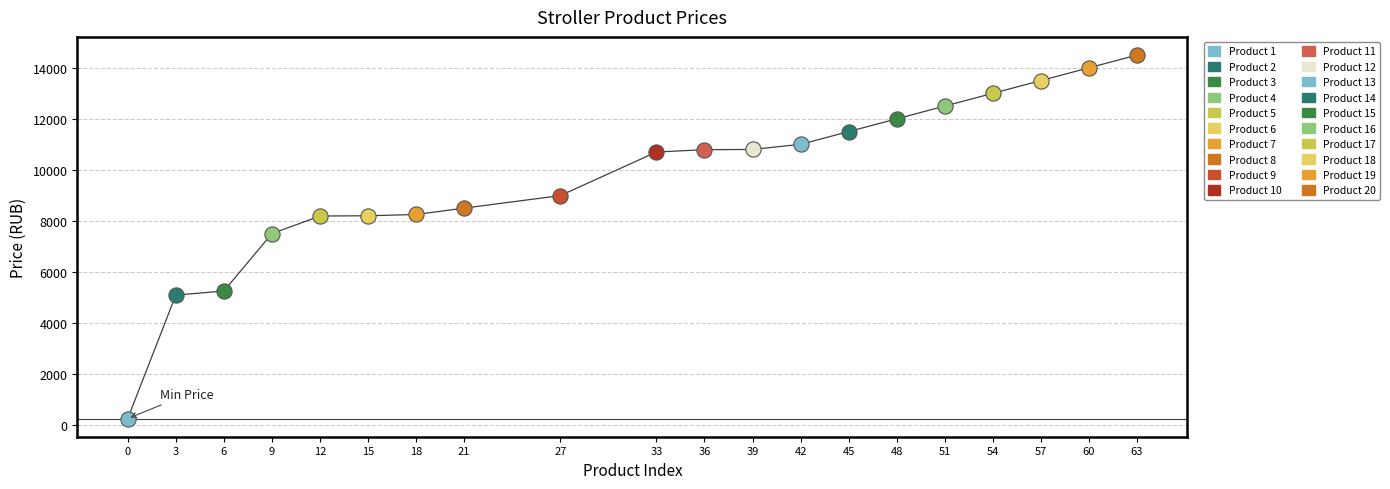

Between 21 and 42, which is larger?

42